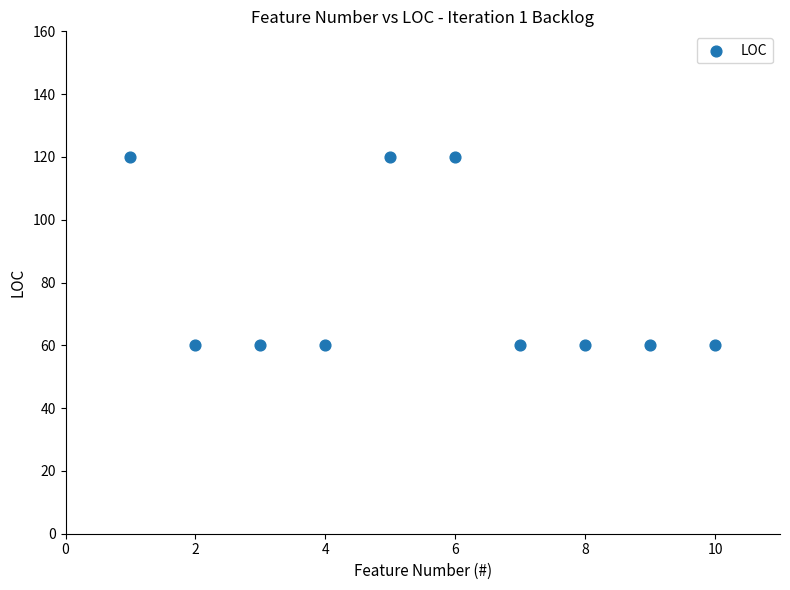

What is the range of X values (max minus min)?

9